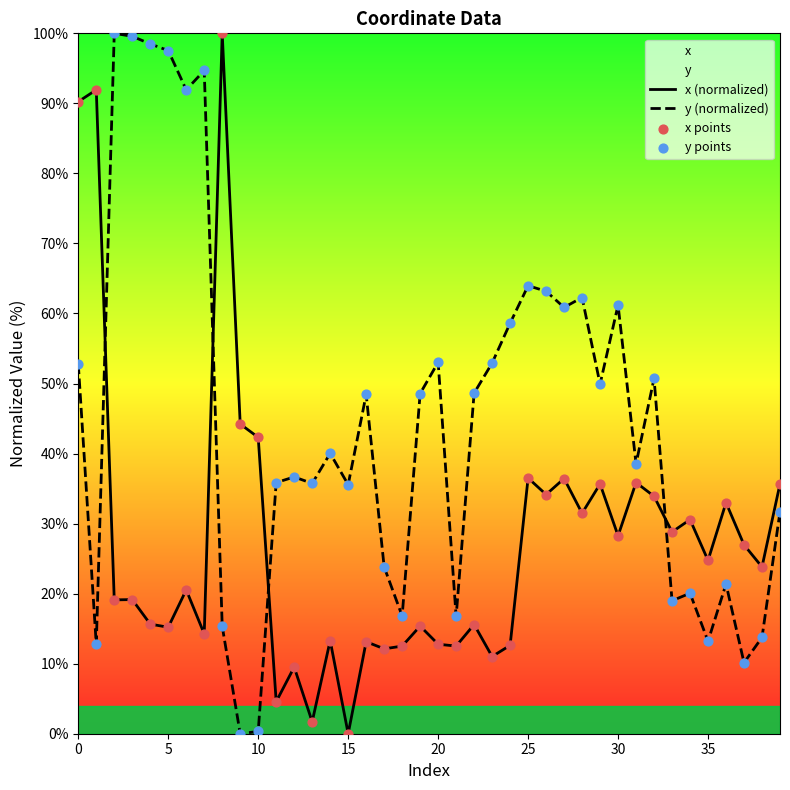

Which series has the widest spread of Y values?

x (normalized)